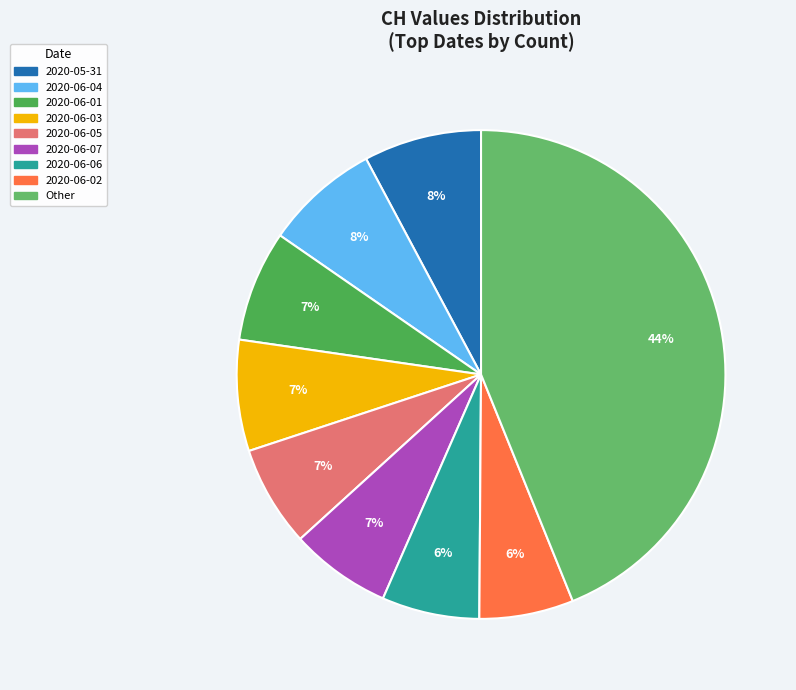

To the nearest percent, what is the average slice percentage?

11%